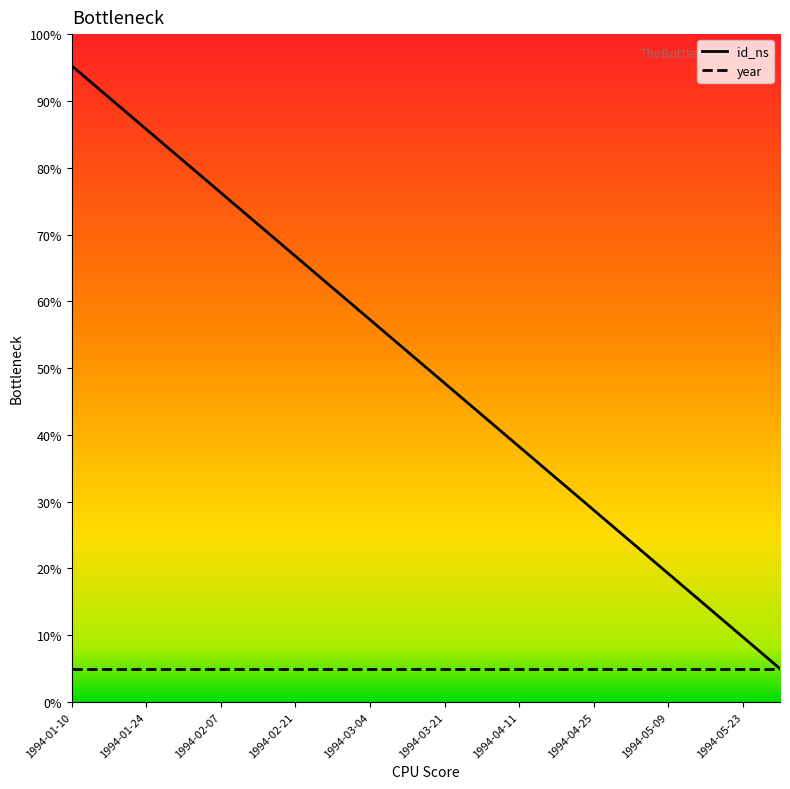

What is the difference between the values at 1994-05-16 and 1994-03-04?

42.8